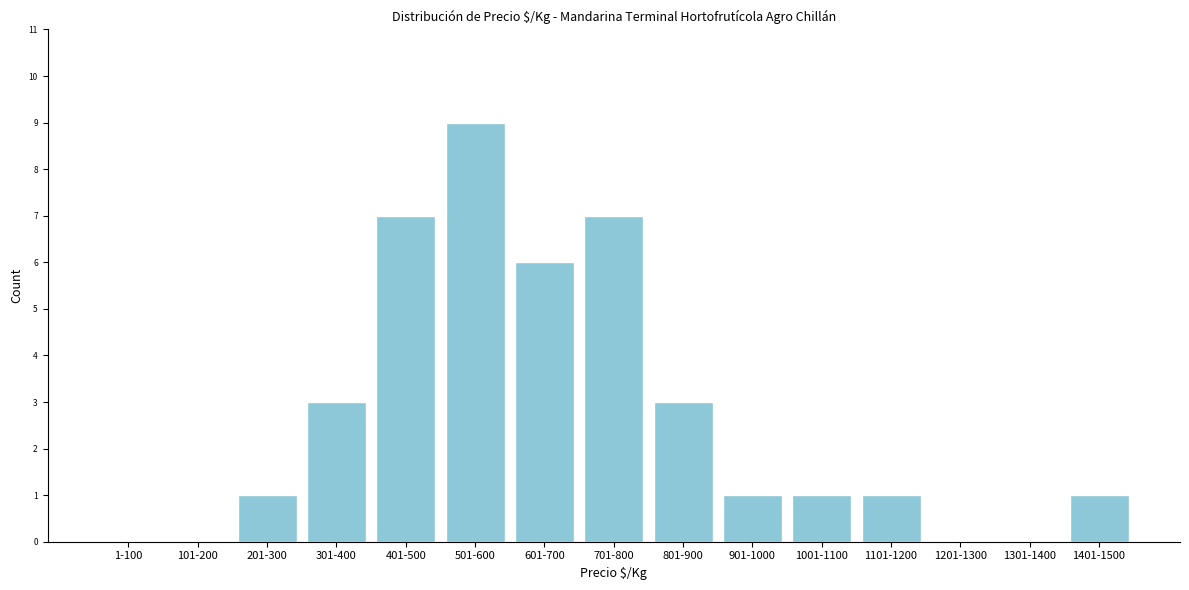

Reading left to right, what are all the values shown in this chart?

1-100=0	101-200=0	201-300=1	301-400=3	401-500=7	501-600=9	601-700=6	701-800=7	801-900=3	901-1000=1	1001-1100=1	1101-1200=1	1201-1300=0	1301-1400=0	1401-1500=1